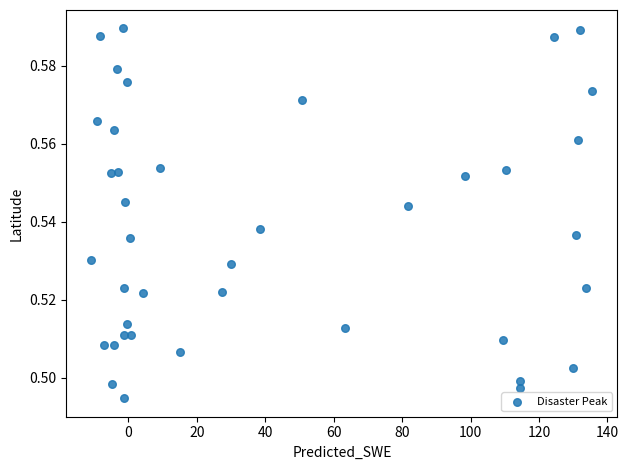

What is the range of X values (max minus min)?

146.4